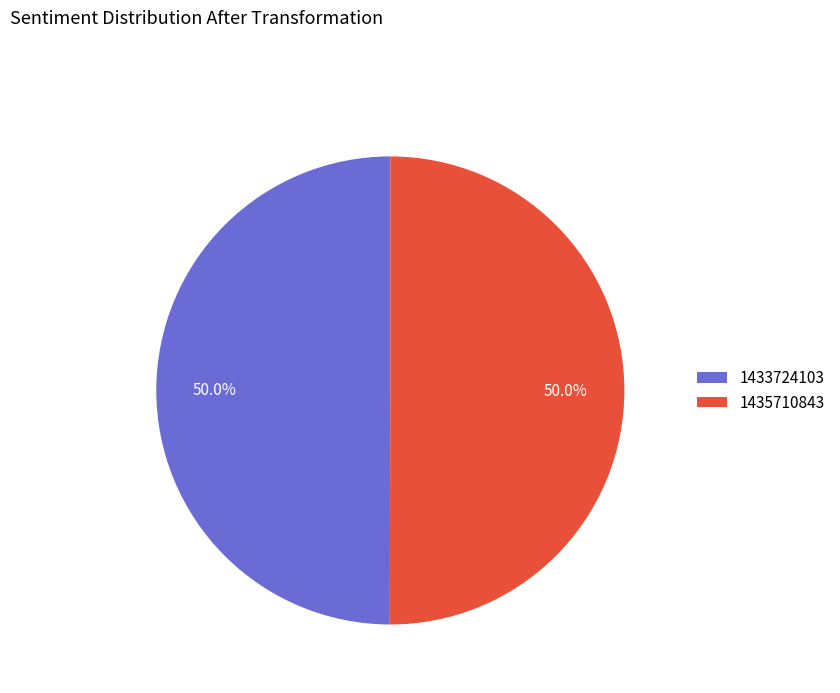

True or false: 1435710843 accounts for 63% of the total.

False